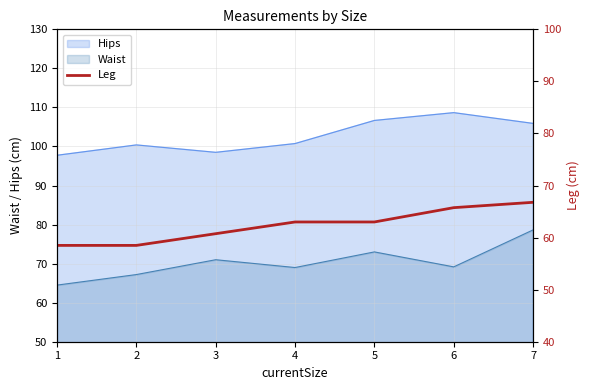

Which category has the highest value in the Hips series?

6